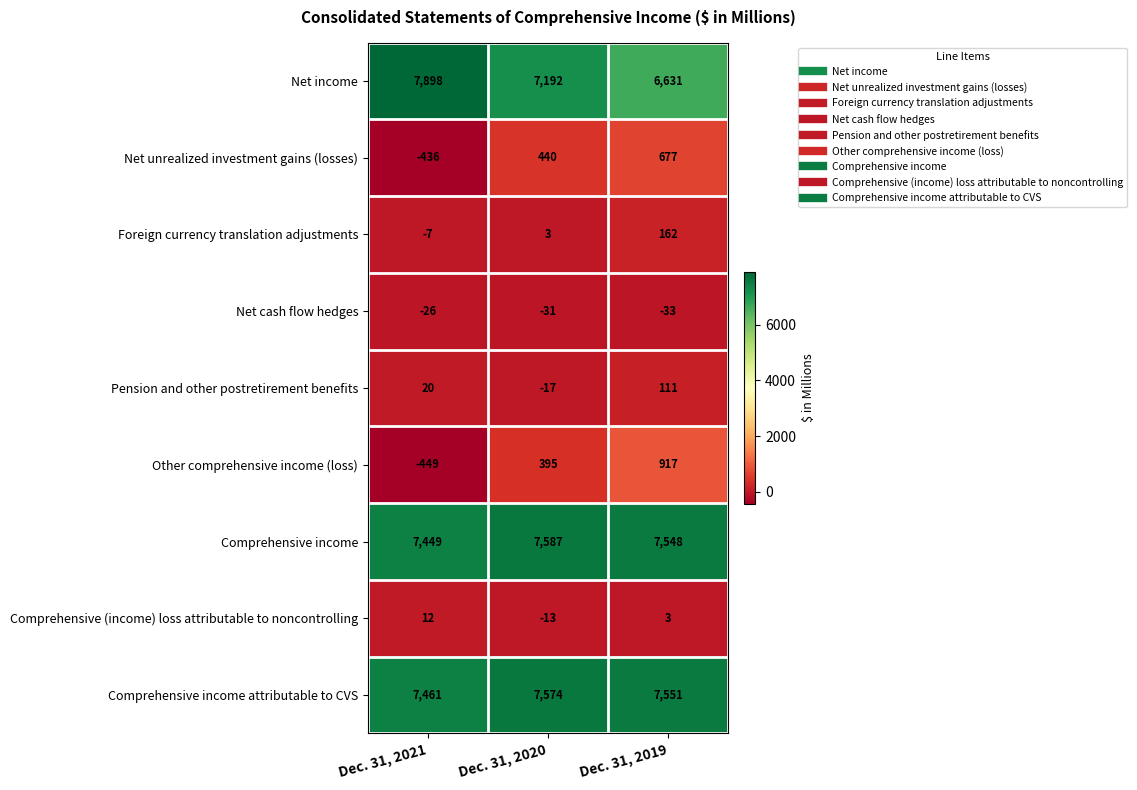

Reading right to left, extract all data points from this chart.

Net income: Dec. 31, 2019=6631	Dec. 31, 2020=7192	Dec. 31, 2021=7898
Net unrealized investment gains (losses): Dec. 31, 2019=677	Dec. 31, 2020=440	Dec. 31, 2021=-436
Foreign currency translation adjustments: Dec. 31, 2019=162	Dec. 31, 2020=3	Dec. 31, 2021=-7
Net cash flow hedges: Dec. 31, 2019=-33	Dec. 31, 2020=-31	Dec. 31, 2021=-26
Pension and other postretirement benefits: Dec. 31, 2019=111	Dec. 31, 2020=-17	Dec. 31, 2021=20
Other comprehensive income (loss): Dec. 31, 2019=917	Dec. 31, 2020=395	Dec. 31, 2021=-449
Comprehensive income: Dec. 31, 2019=7548	Dec. 31, 2020=7587	Dec. 31, 2021=7449
Comprehensive (income) loss attributable to noncontrolling: Dec. 31, 2019=3	Dec. 31, 2020=-13	Dec. 31, 2021=12
Comprehensive income attributable to CVS: Dec. 31, 2019=7551	Dec. 31, 2020=7574	Dec. 31, 2021=7461